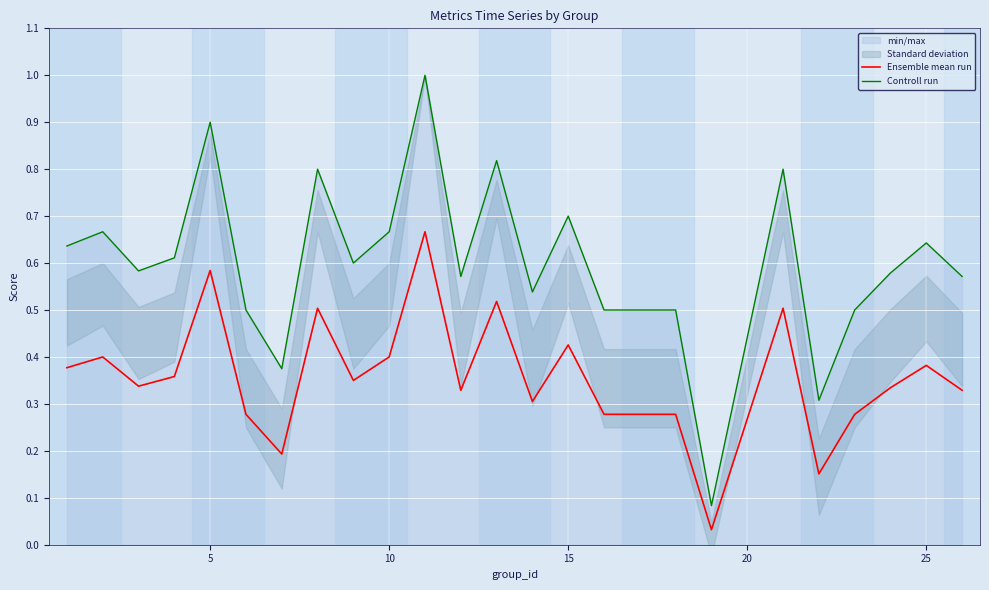

What is the sum of all Controll run values?

15.0